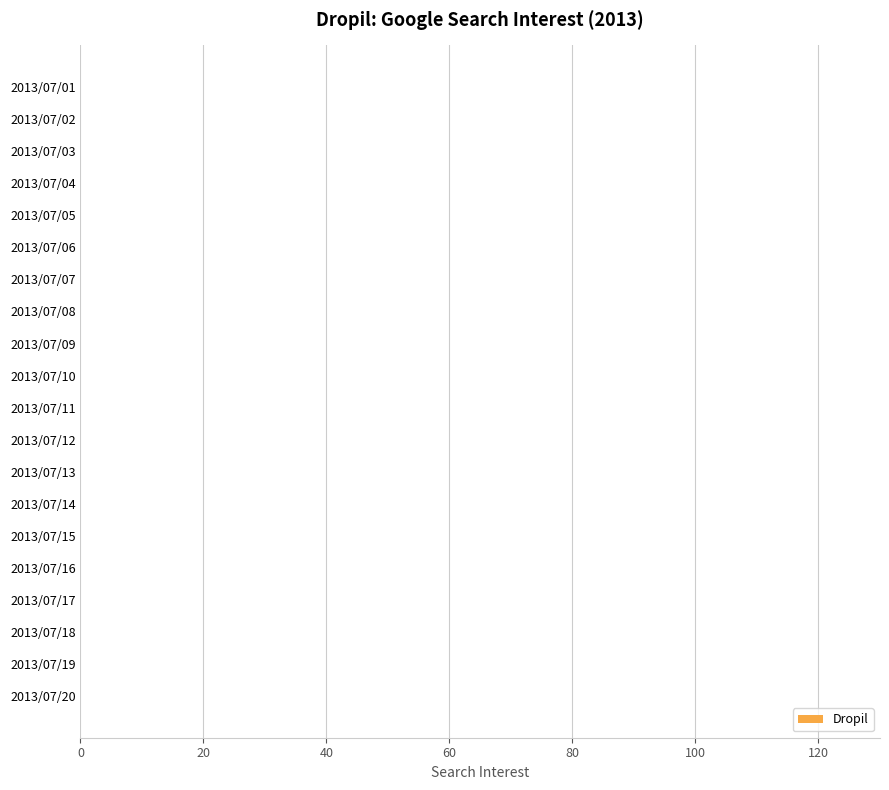

Is it true that the value at 2013/07/07 is -61?

False